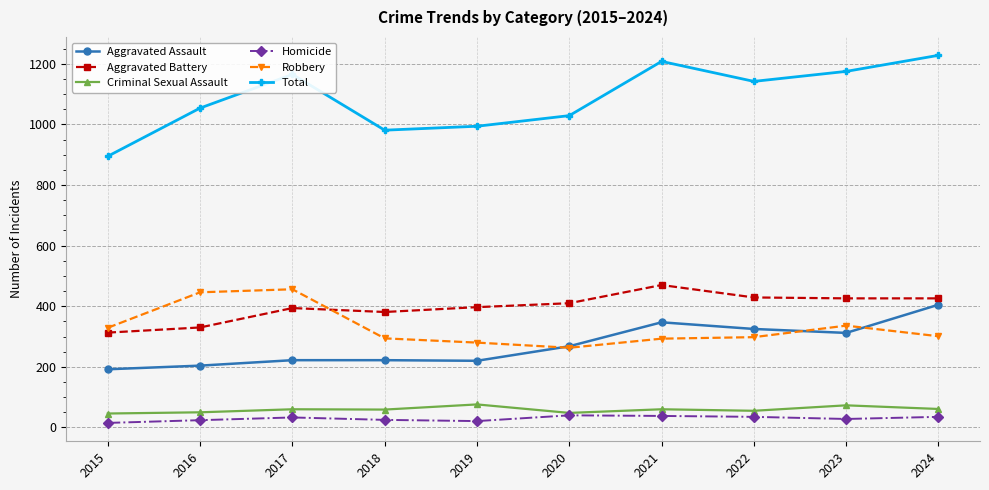

Which series has the widest spread of values?

Total